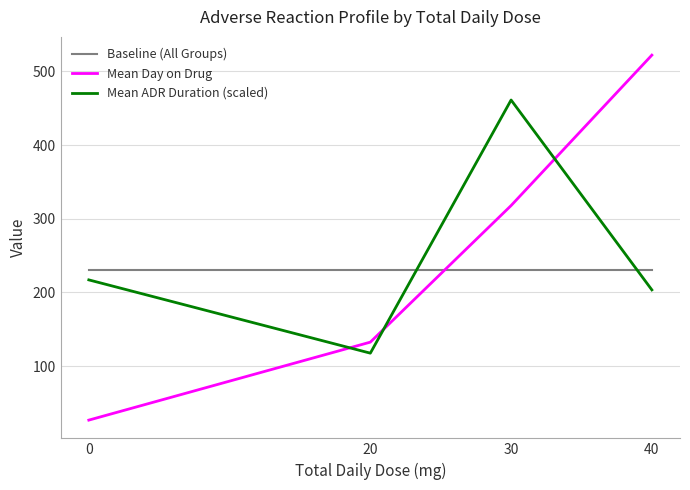

Between which two adjacent categories do Baseline (All Groups) and Mean Day on Drug first intersect?

20 and 30